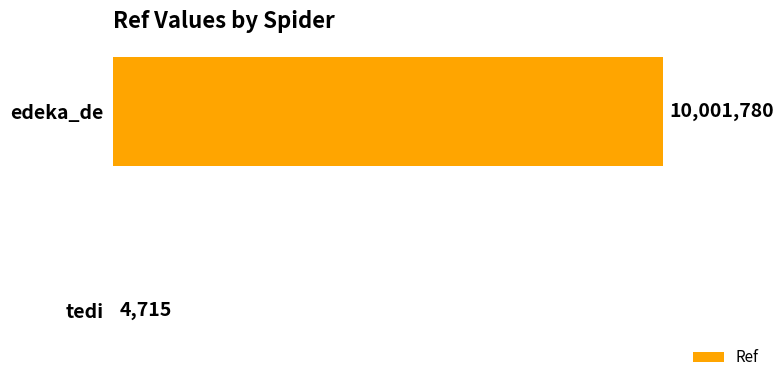

What is the sum of all values?

10006495